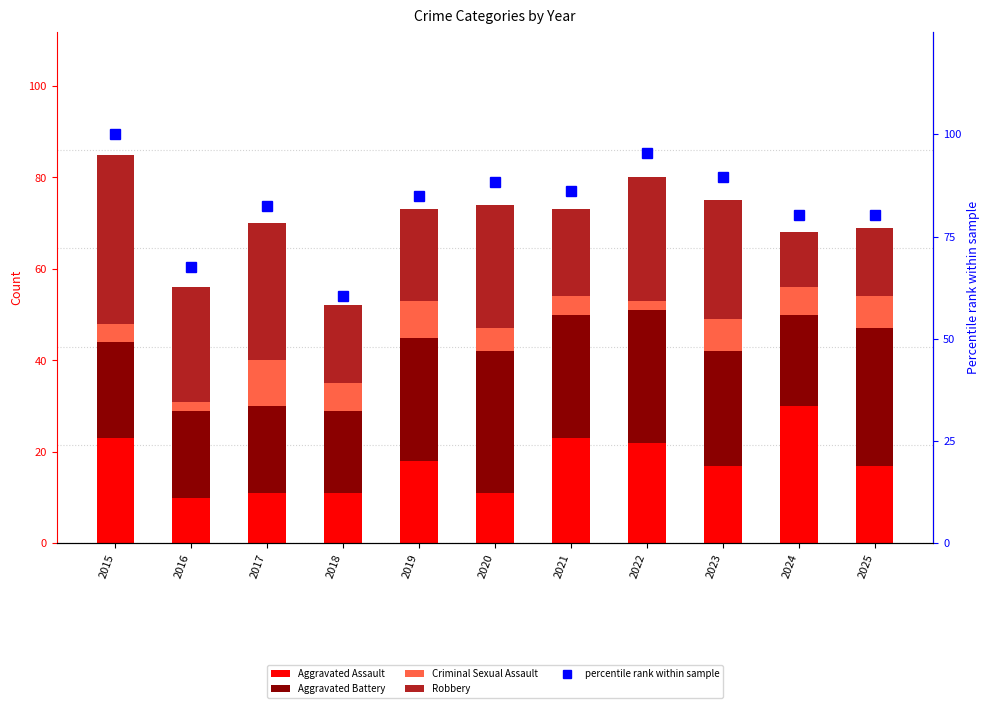

What is the value of the Criminal Sexual Assault bar at the 2nd from the left?

2.0